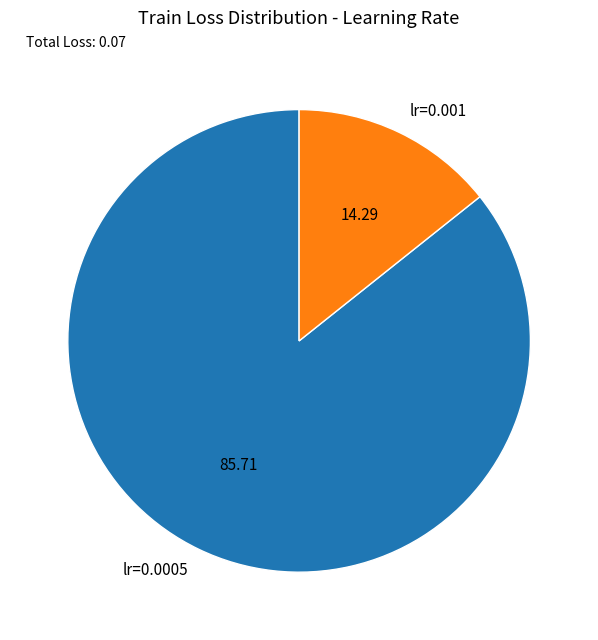

Combined, do lr=0.0005 and lr=0.001 account for over 50%?

Yes